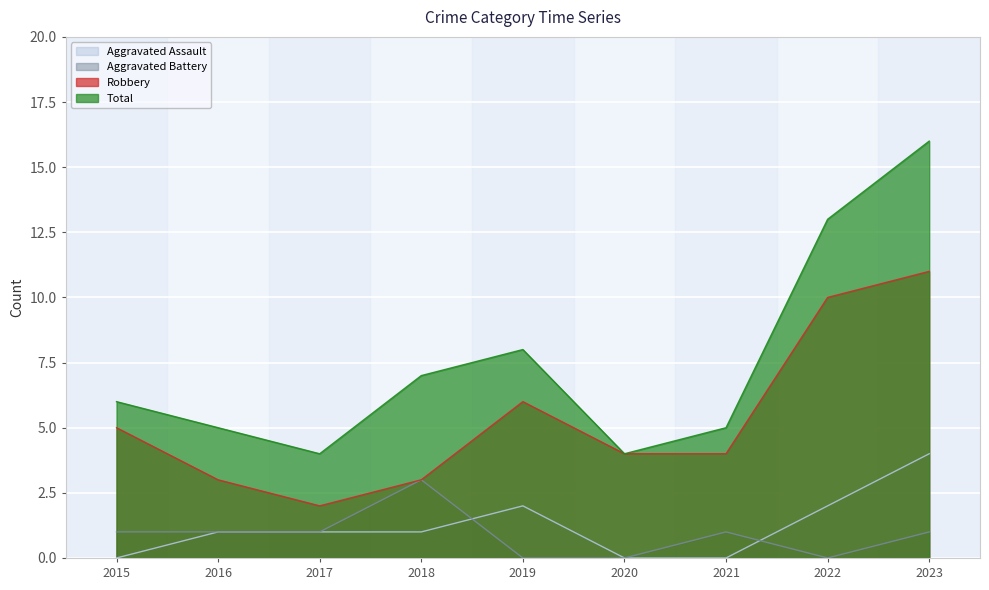

What is the sum of the Total values at 2016 and 2020?

9